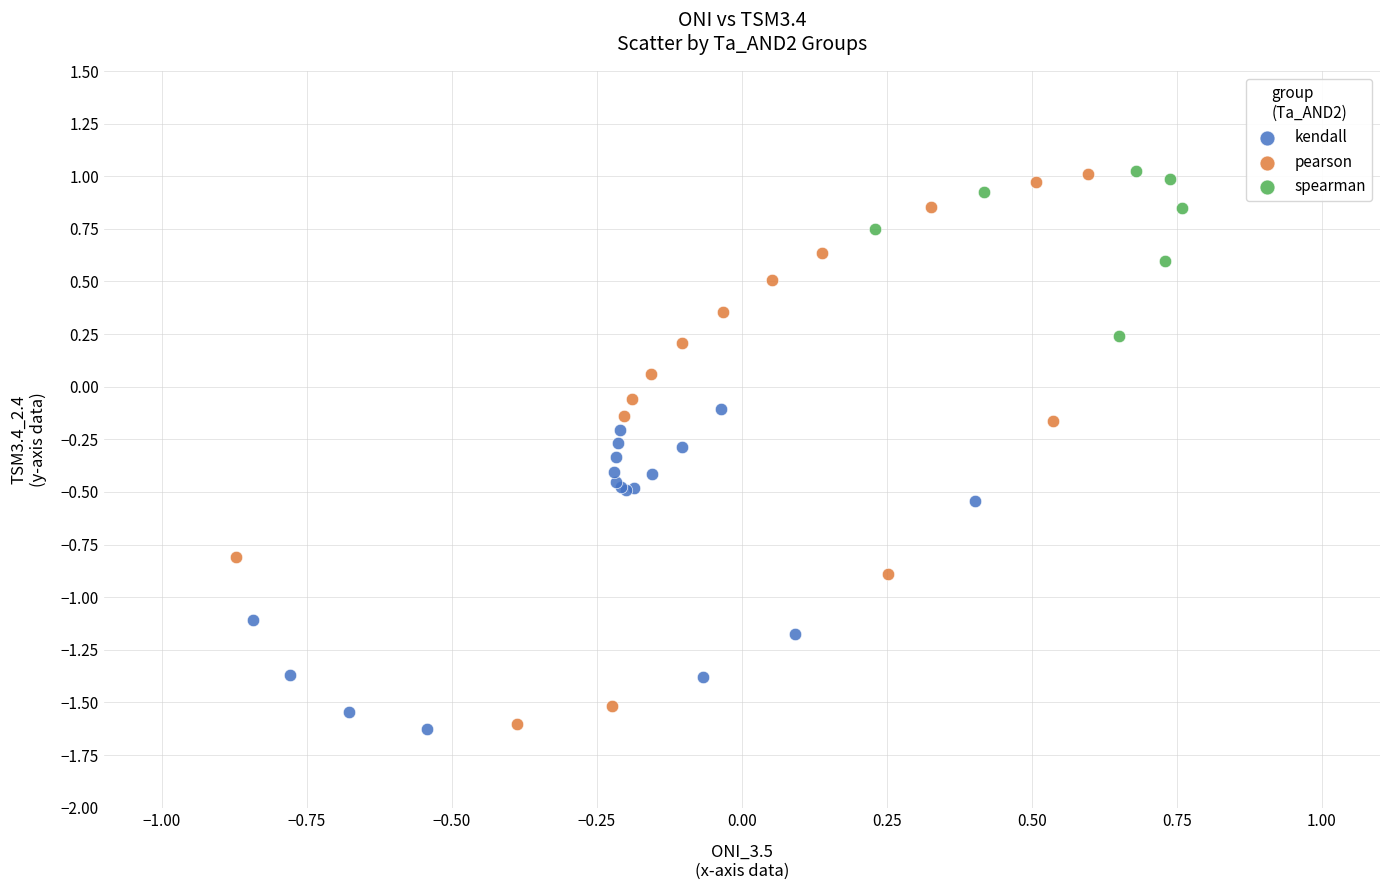

Which series has the widest spread of Y values?

pearson